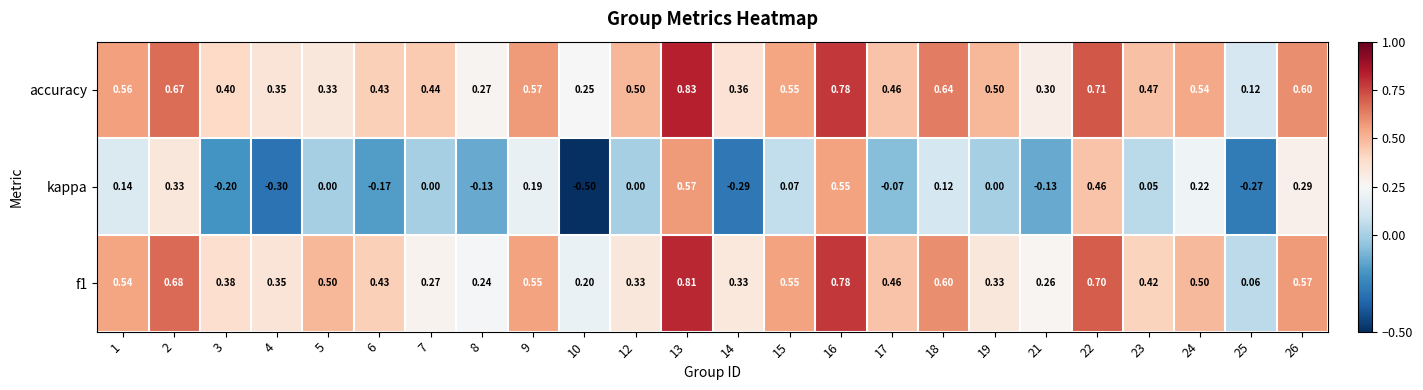

What is the spread (max minus min) of values at 2?

0.3